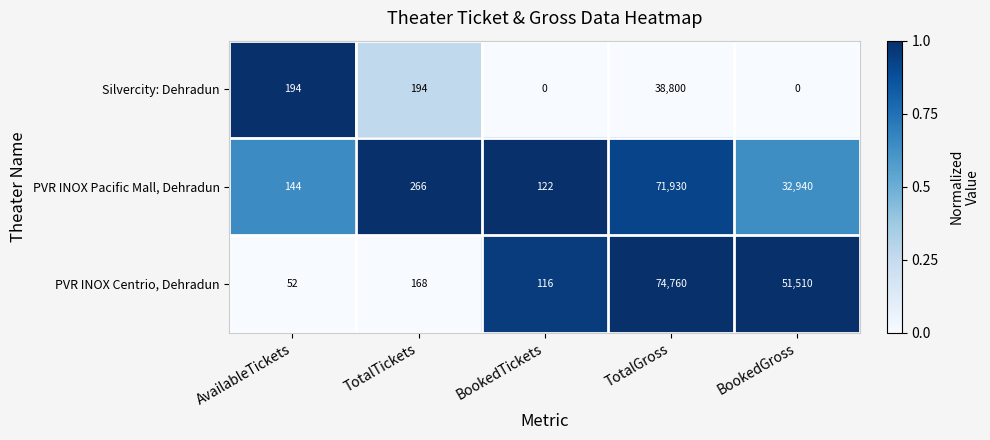

At AvailableTickets, list the series in order from largest to smallest.

Silvercity: Dehradun, PVR INOX Pacific Mall, Dehradun, PVR INOX Centrio, Dehradun